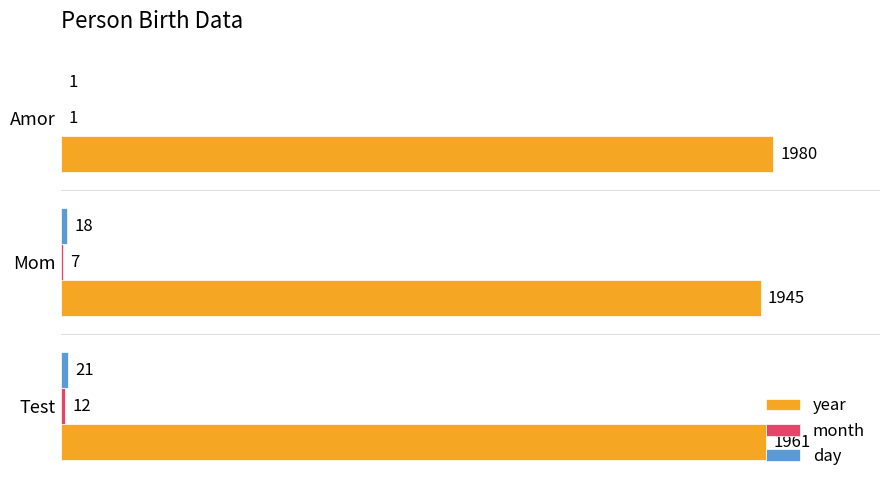

The value of year at Mom is 1945. True or false?

True